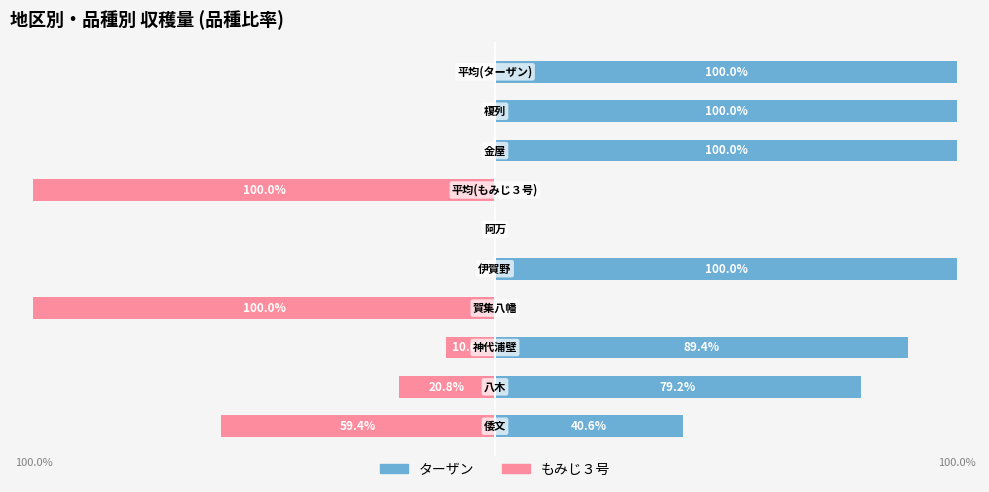

Is the value of ターザン at 6 greater than the value of もみじ３号 at 7?

No